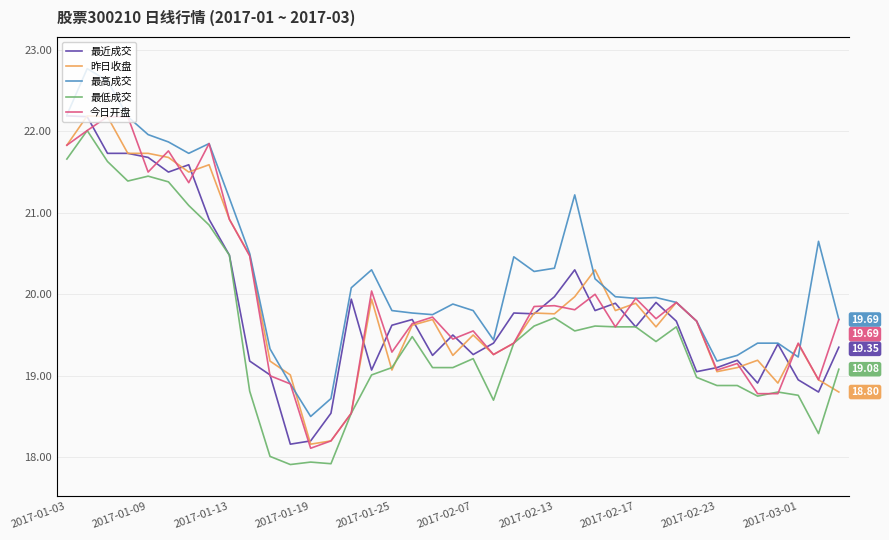

Which category has the highest value in the 昨日收盘 series?

2017-01-09